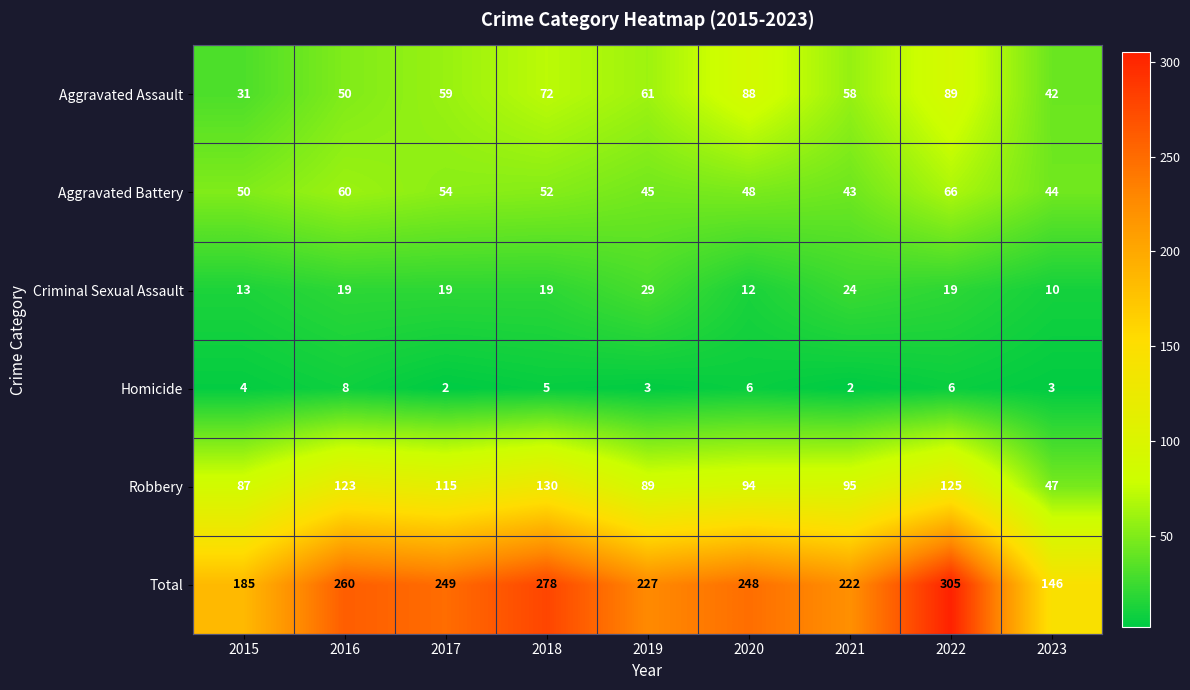

What is the maximum value shown in the chart?

305